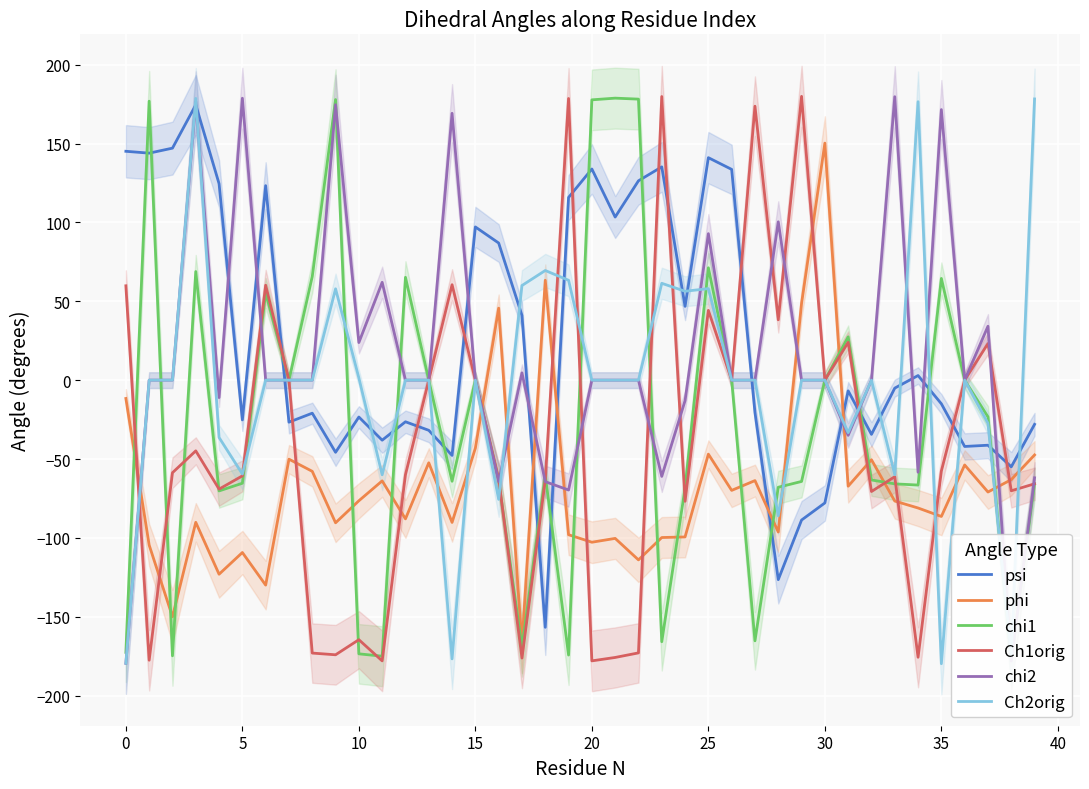

What is the average value of the Ch2orig series?

-4.7